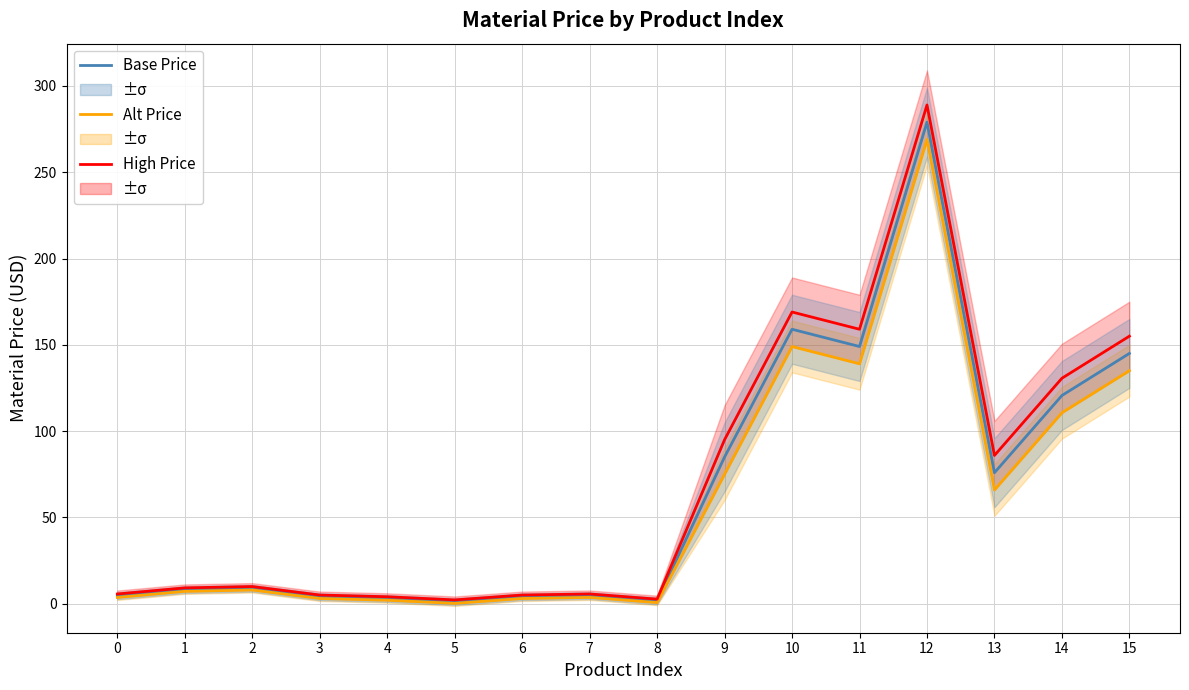

In Base Price, how many points are higher than both neighbors (excluding endpoints)?

4